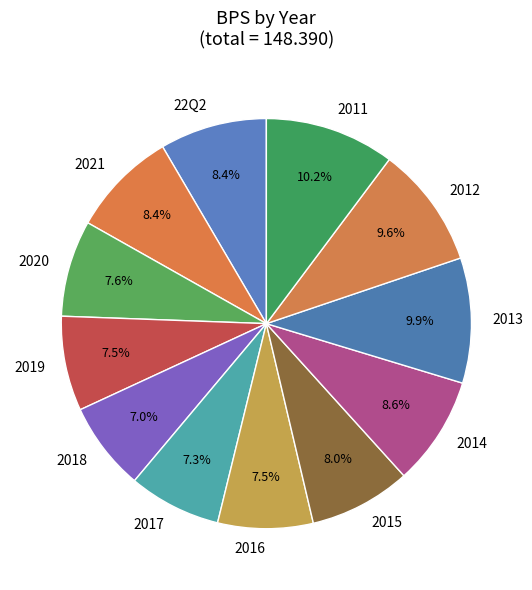

Is 2019 the majority of the pie?

No